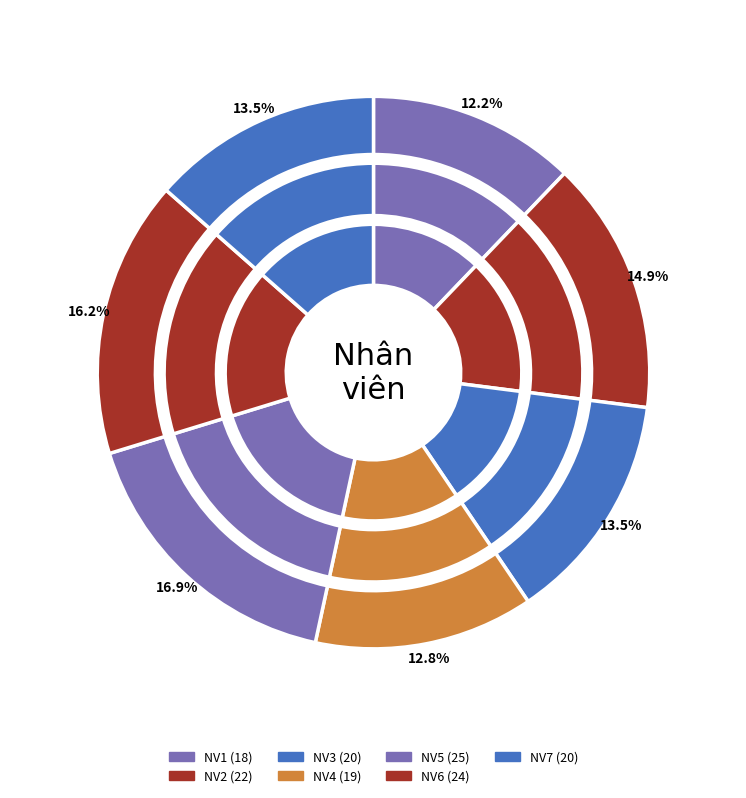

How many slices are in this pie chart?

7